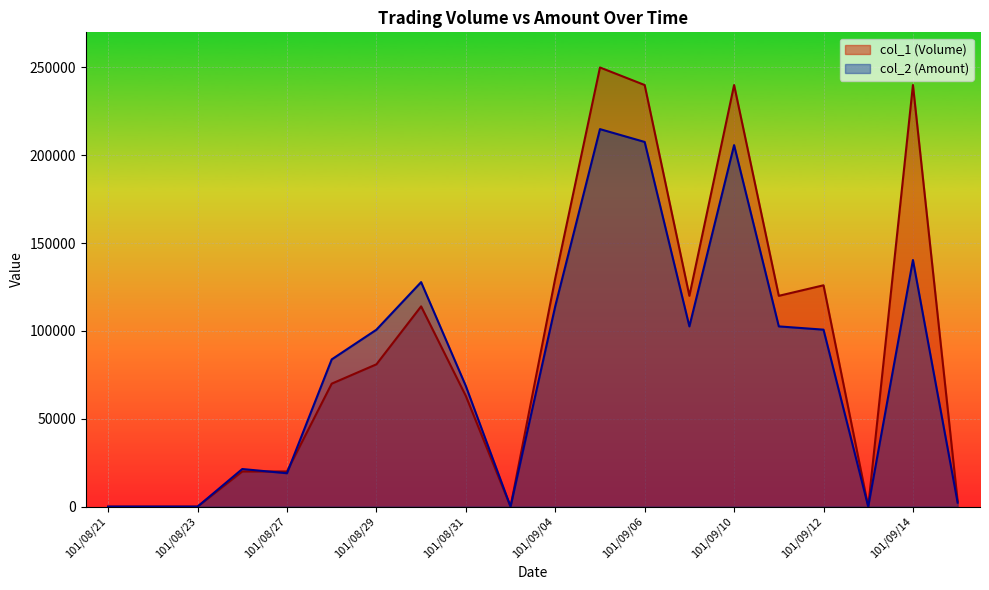

Where is the first local minimum for col_1 (Volume)?

101/09/03